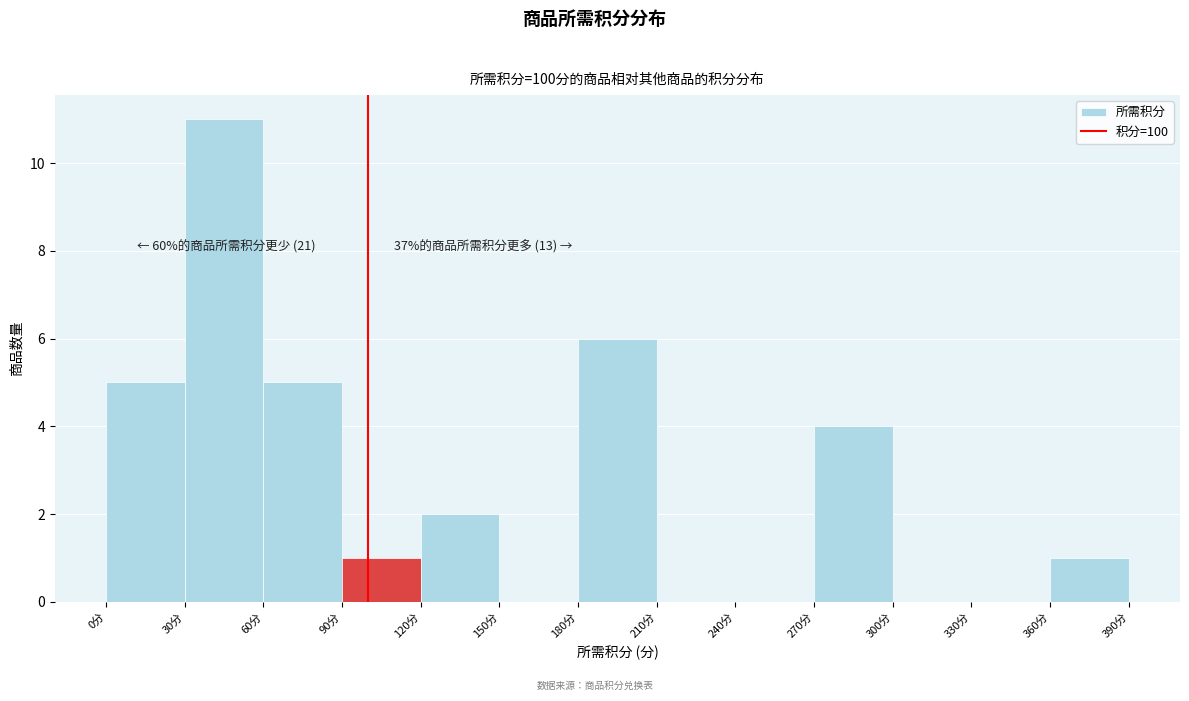

Which range on the x-axis has the tallest bar?

30 to 60